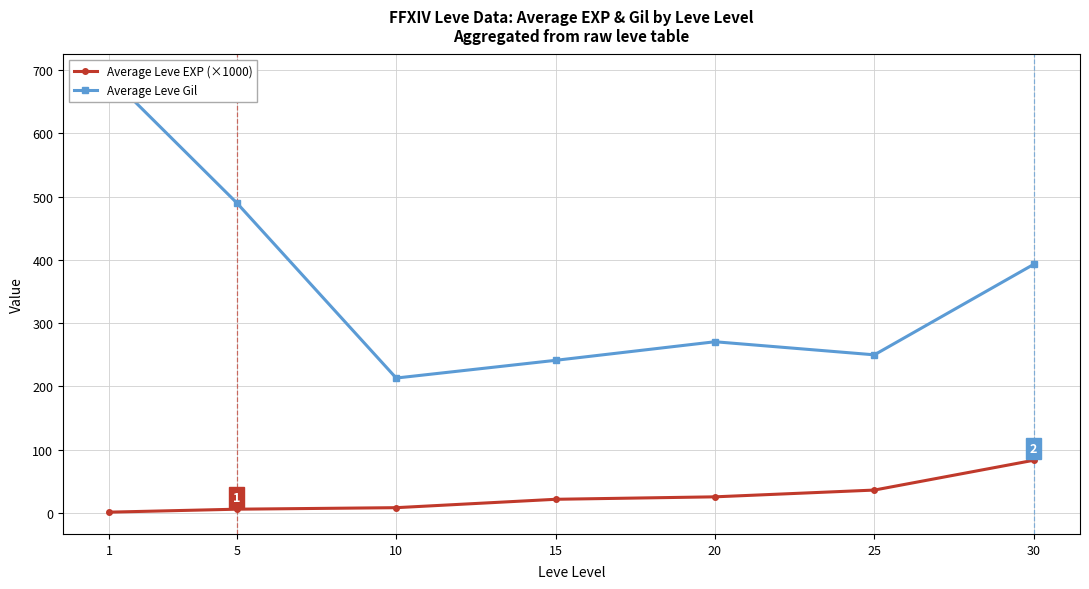

True or false: Average Leve EXP (×1000) and Average Leve Gil intersect in this chart.

False